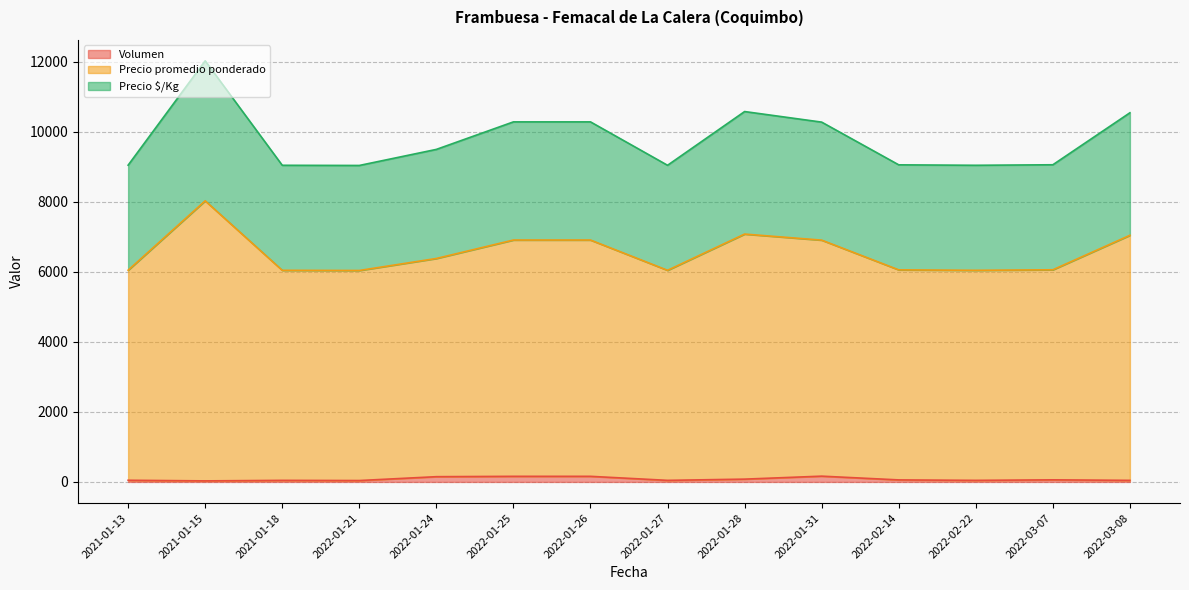

Which label corresponds to the largest value in the chart?

2021-01-15